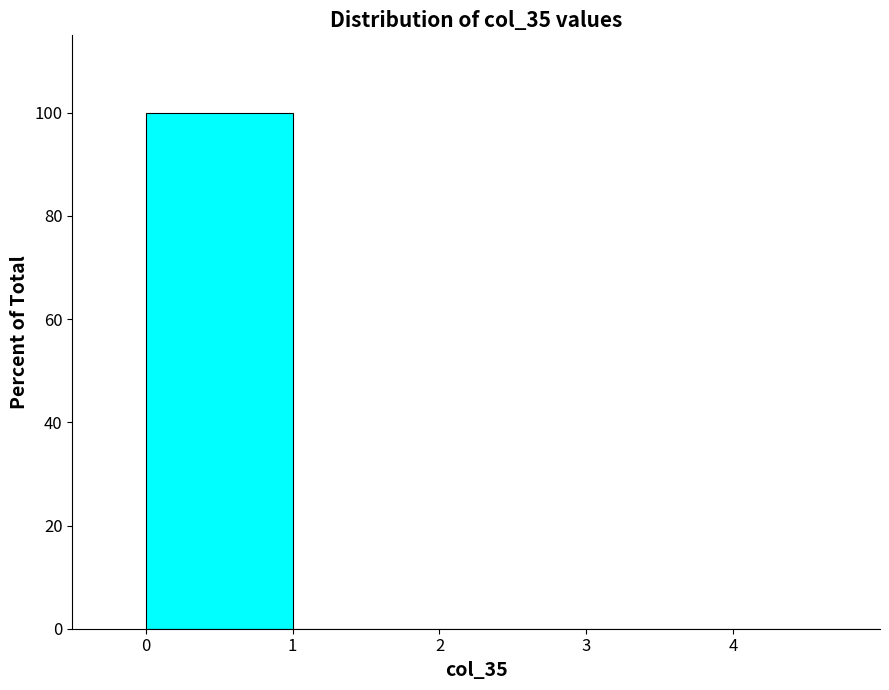

What is the height of the bar covering 0 to 1 on the x-axis? The values are not printed on the chart, so give them approximately, as read against the axis.

100